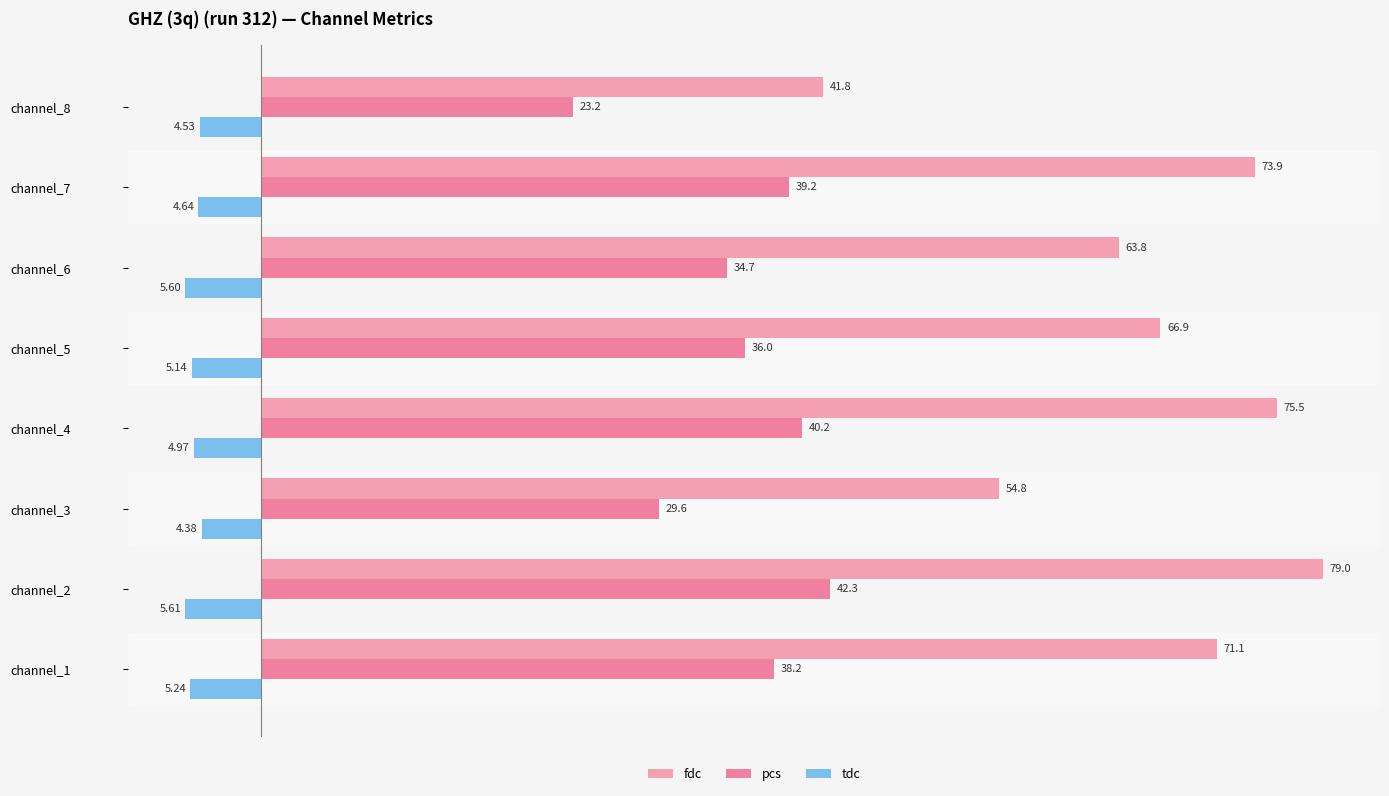

What is the smallest value displayed?

-5.6